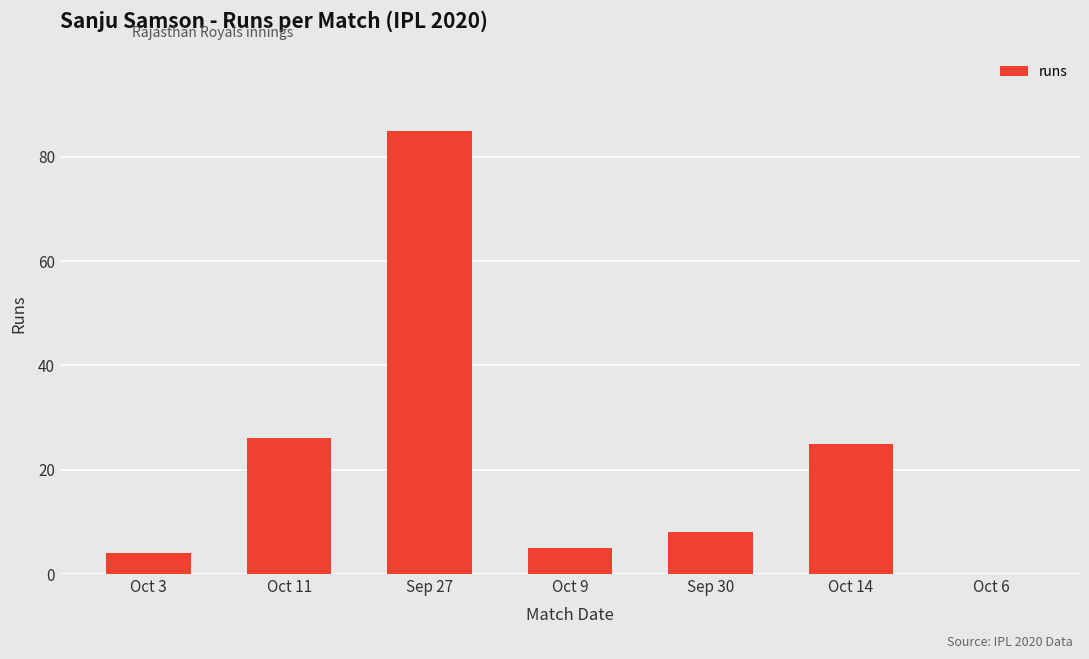

What is the sum of all values?

153